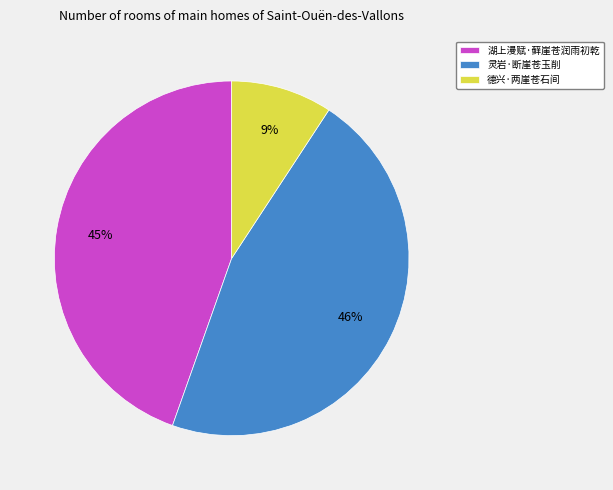

Does any single category account for the majority?

No